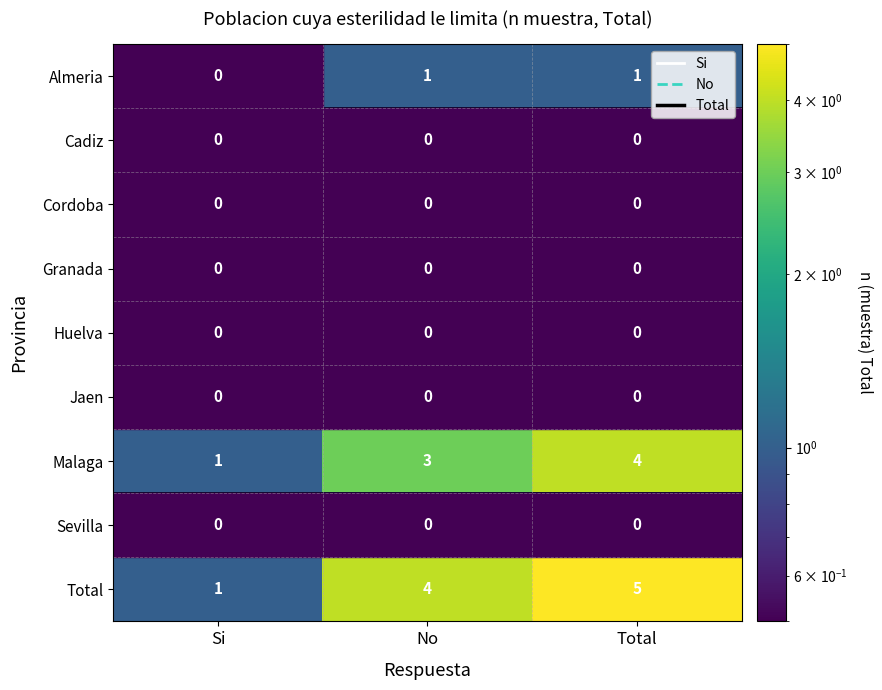

Is it true that Malaga equals 7 at Total?

False